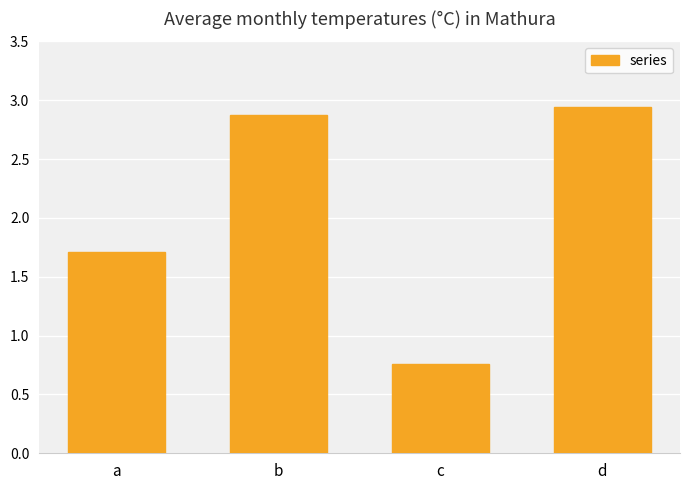

List the labels in order of value, smallest first.

c, a, b, d